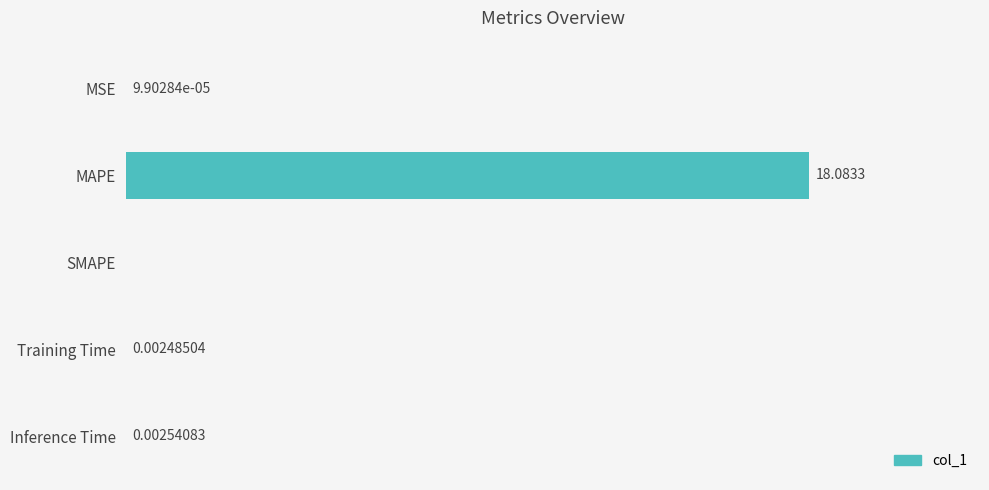

At which category does the chart reach its peak across all series?

MAPE